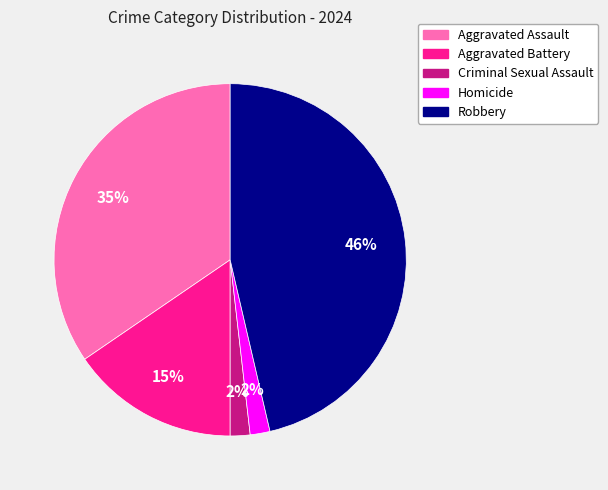

Does any single category account for the majority?

No